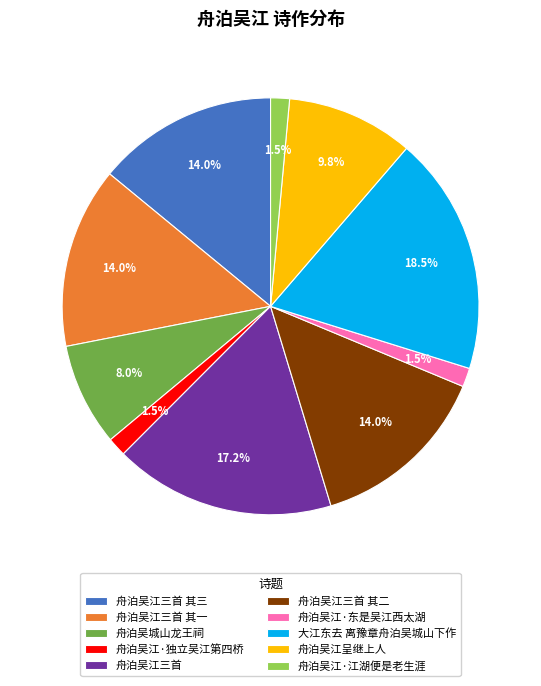

How many segments does this pie chart have?

10